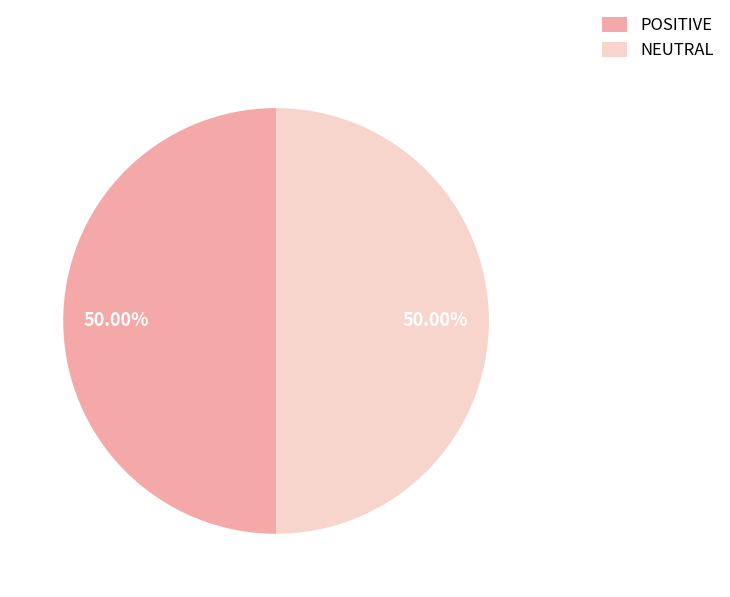

Approximately how many times larger is the value at POSITIVE compared to NEUTRAL?

1.0